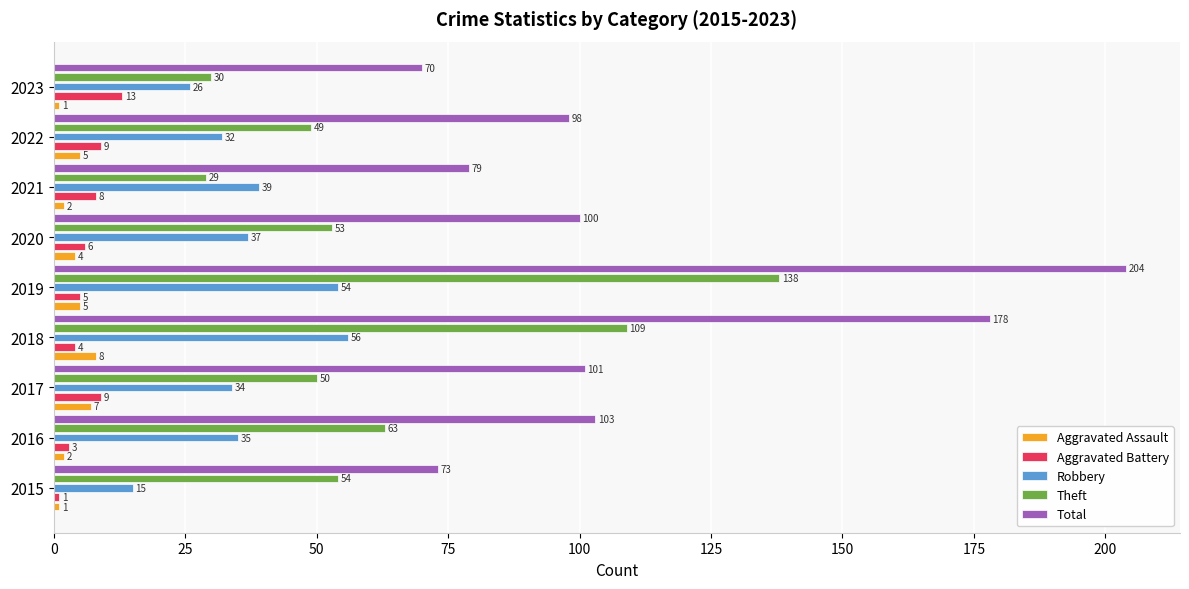

What is the difference between the second highest and minimum values in the Theft series?

80